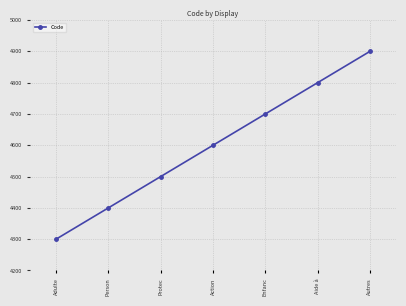

At which label is the value closest to 4600?

Action